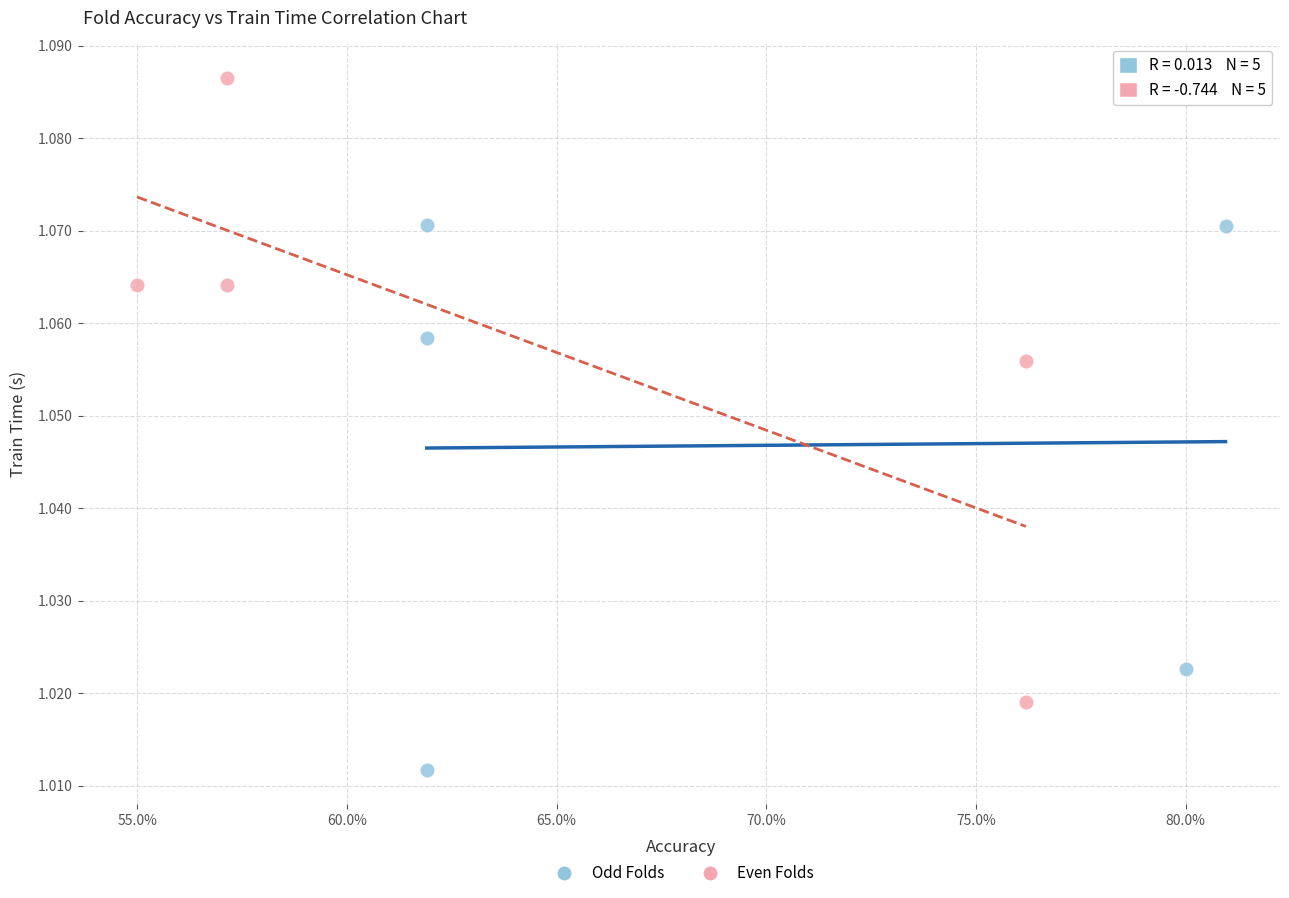

Which series has the widest spread of Y values?

Even Folds